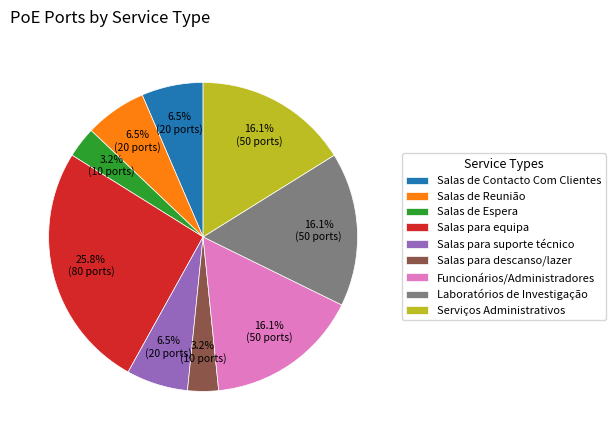

Is there any slice that represents more than half of the pie?

No